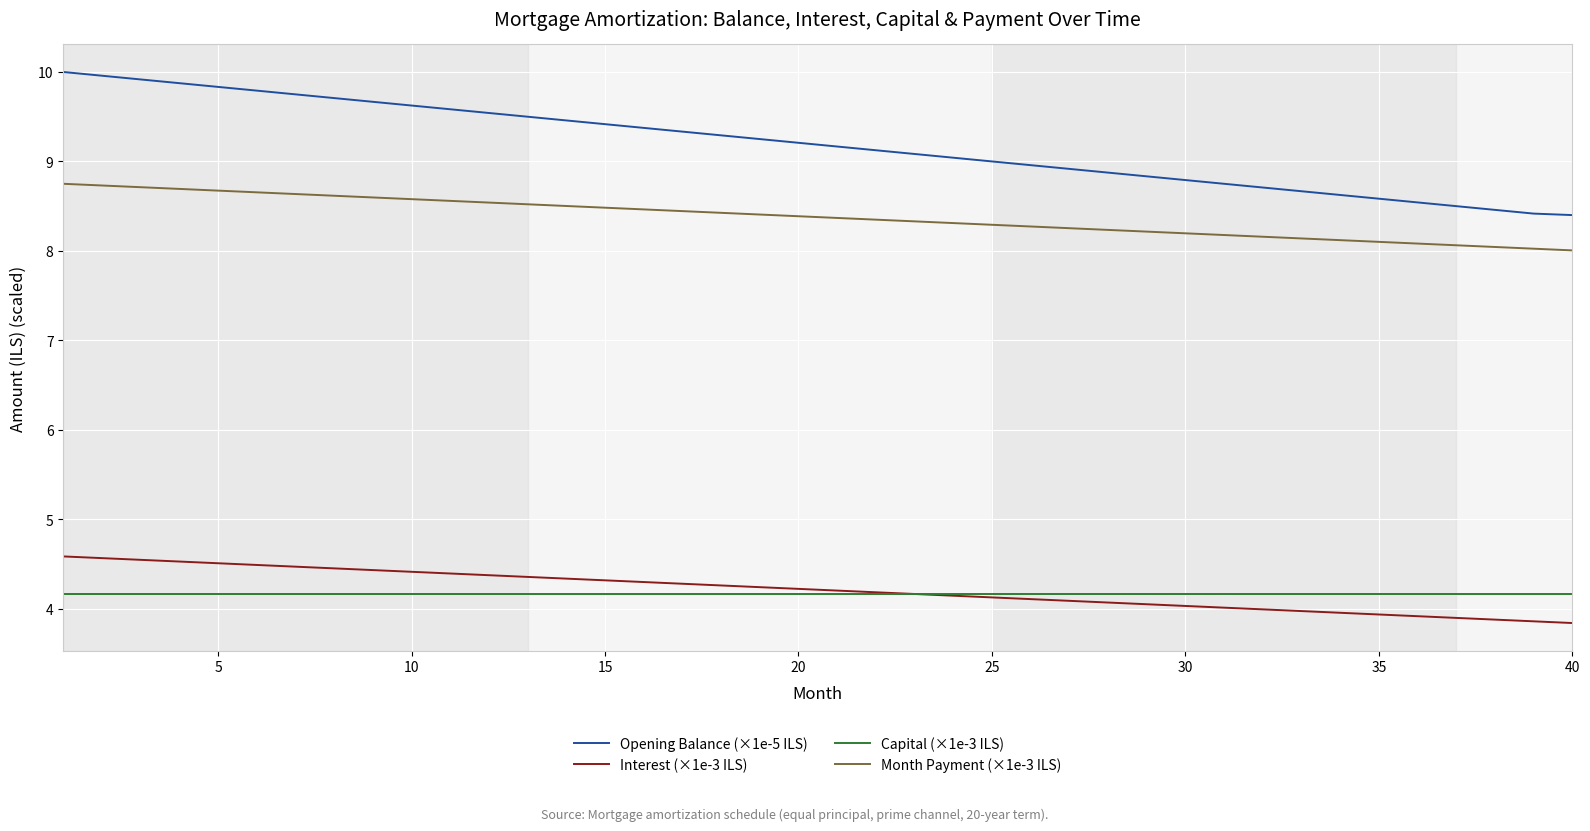

Which series has the largest total across all categories?

Opening Balance (×1e-5 ILS)